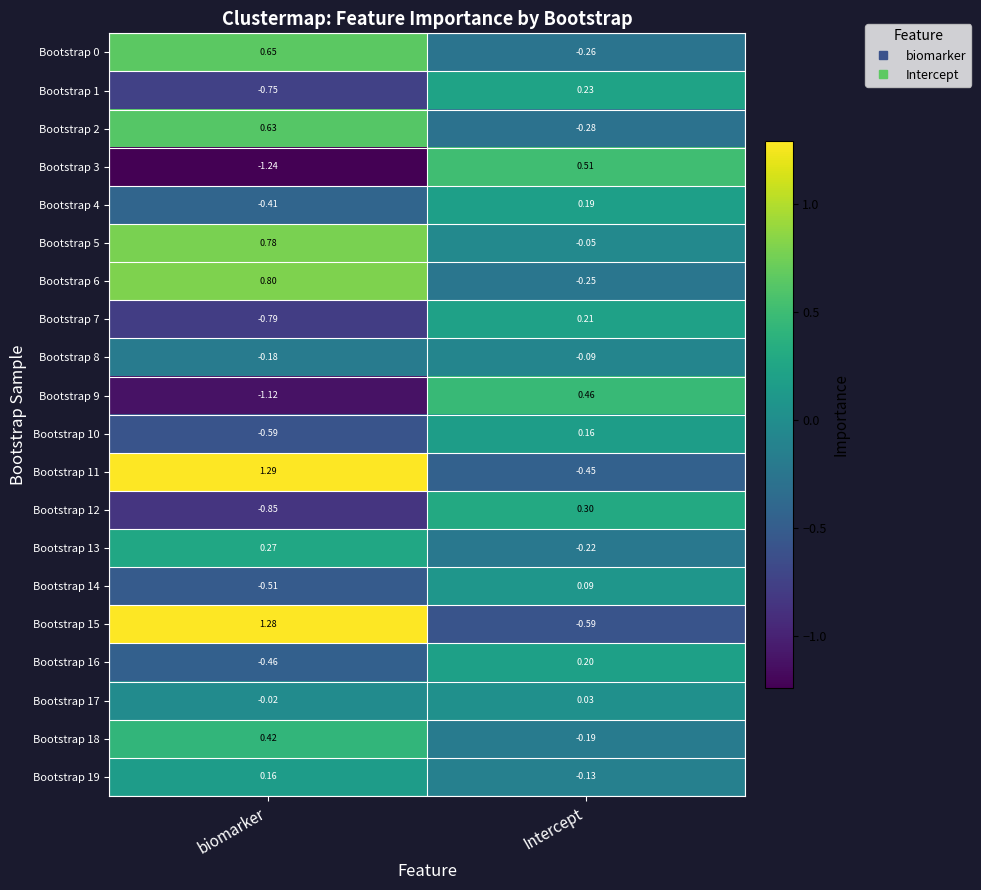

At which category is the sum across all series the highest?

Intercept